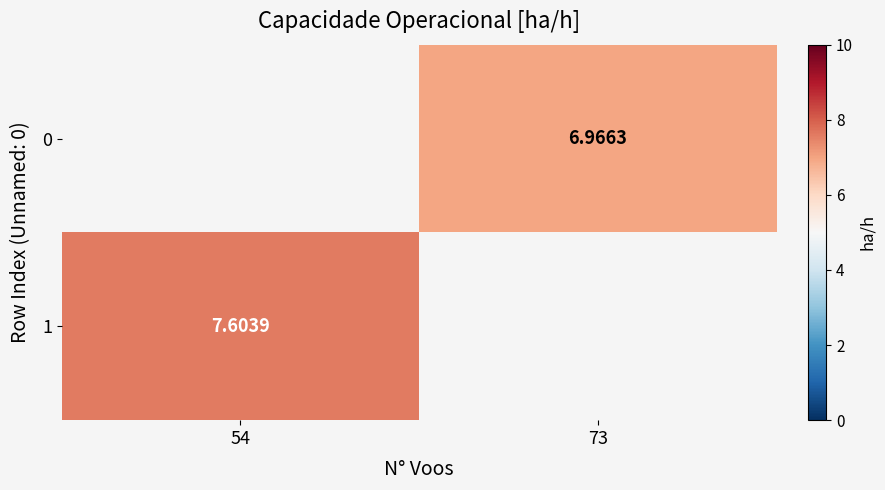

Read the 1 value at 54.

7.6